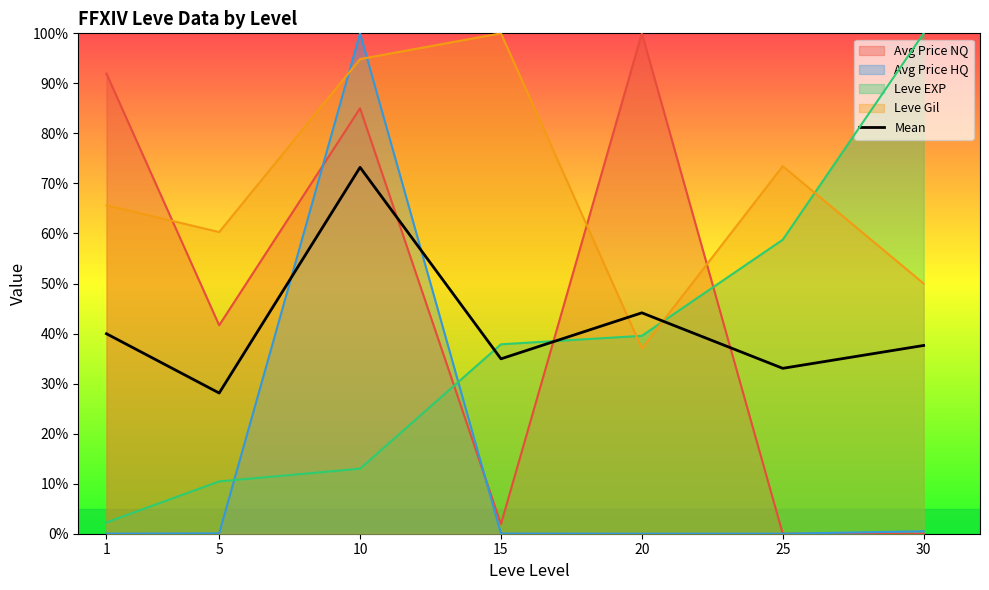

What is the change in value from 10 to 25?

-40.2